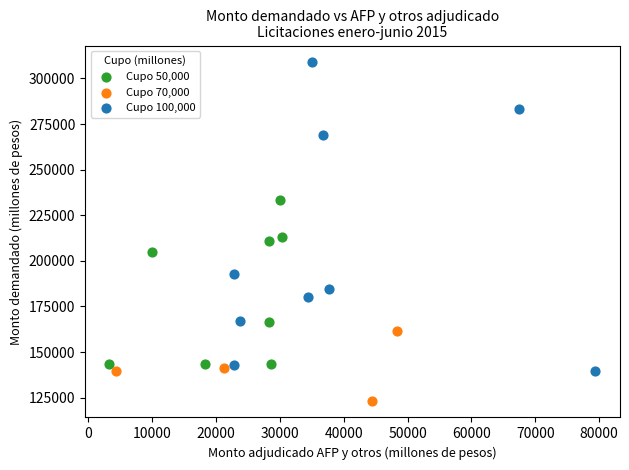

Which series reaches the maximum Y coordinate?

Cupo 100,000